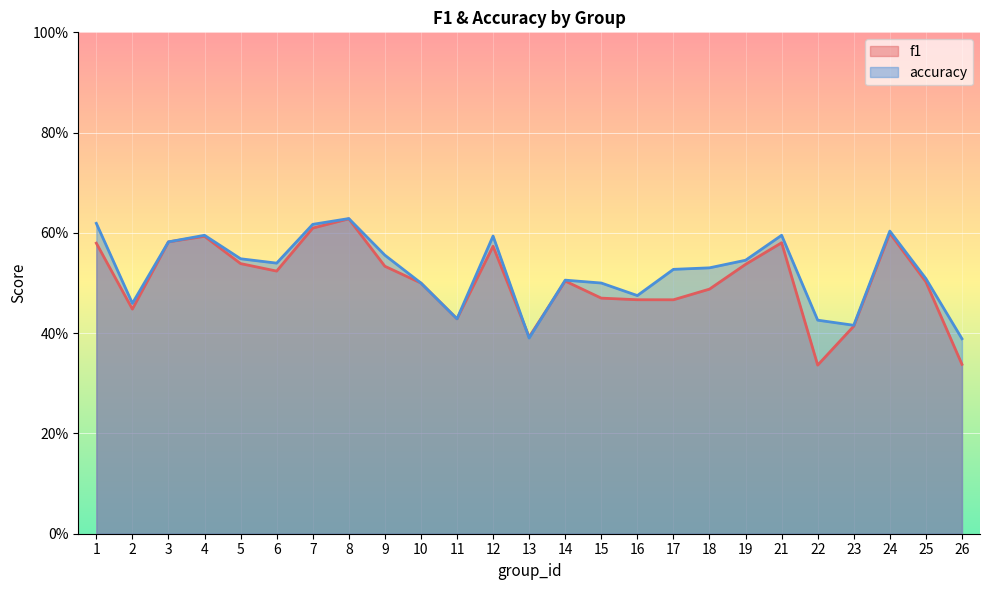

What value does the f1 series have at 24?

0.6